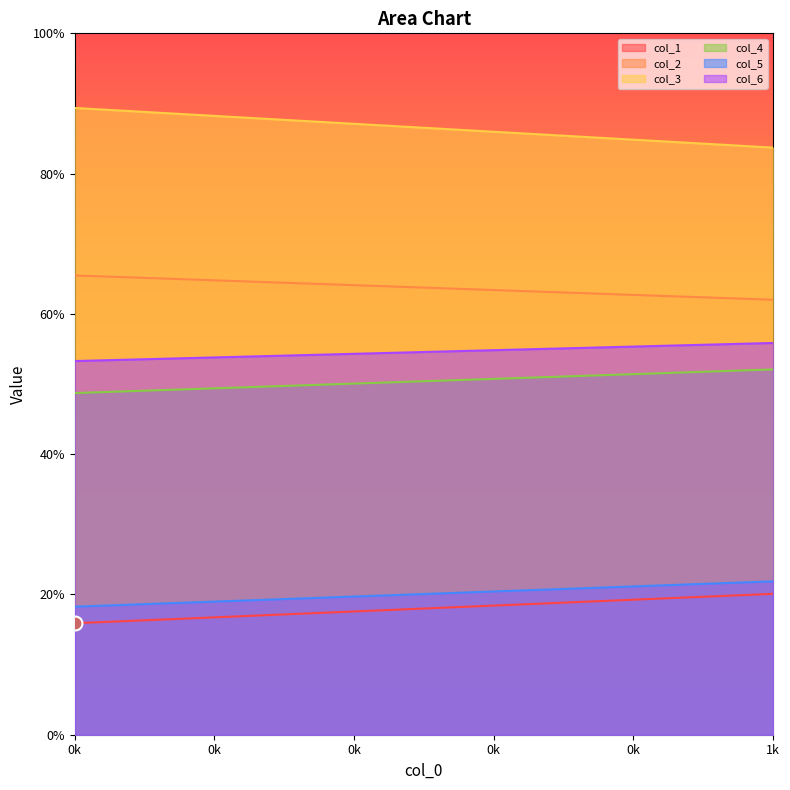

Which has a higher value, 1 or 0?

1